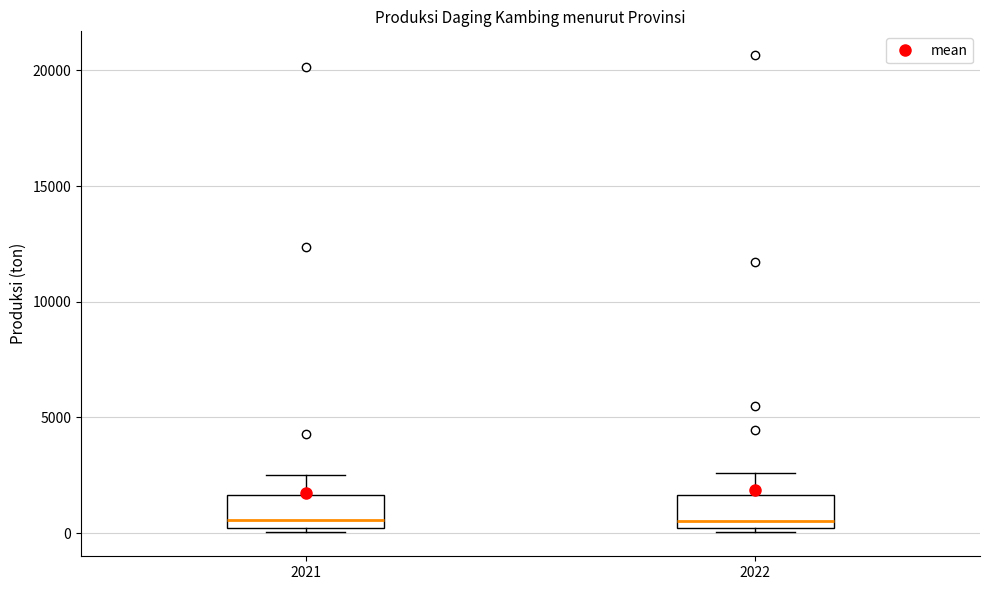

Reading left to right, transcribe this box plot: for each box, give where its median line is, the range the box spans, and where its two whiskers end, as read against the y-axis. The values are not printed on the chart, so give them approximately, as read against the axis.

2021: median 500, box 0 to 1500, whiskers 0 (just below the box's lower edge) to 2500
2022: median 500, box 0 to 1500, whiskers 0 (just below the box's lower edge) to 2500